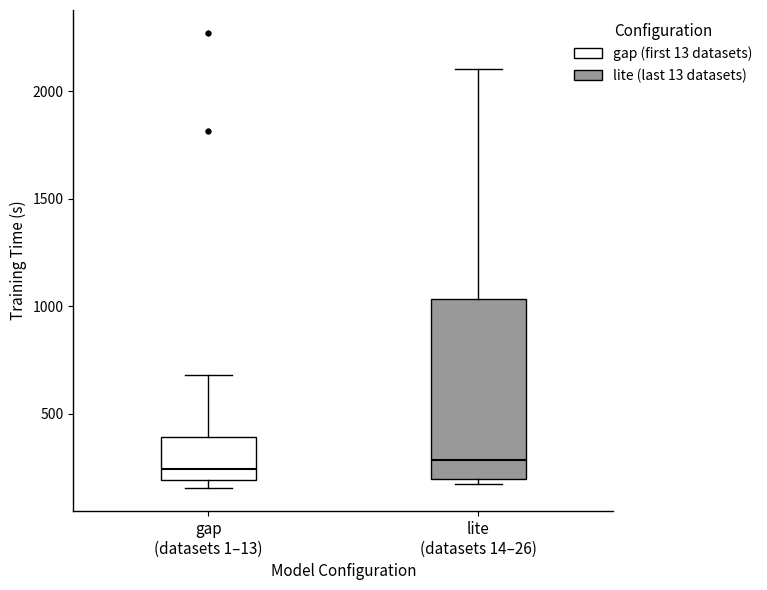

Reading left to right, read every box against the y-axis: the position of its median line, the range the box covers, and the ends of its whiskers. The values are not printed on the chart, so give them approximately, as read against the axis.

gap (datasets 1–13): median 250, box 200 to 400, whiskers 150 to 700
lite (datasets 14–26): median 300, box 200 to 1050, whiskers 150 to 2100